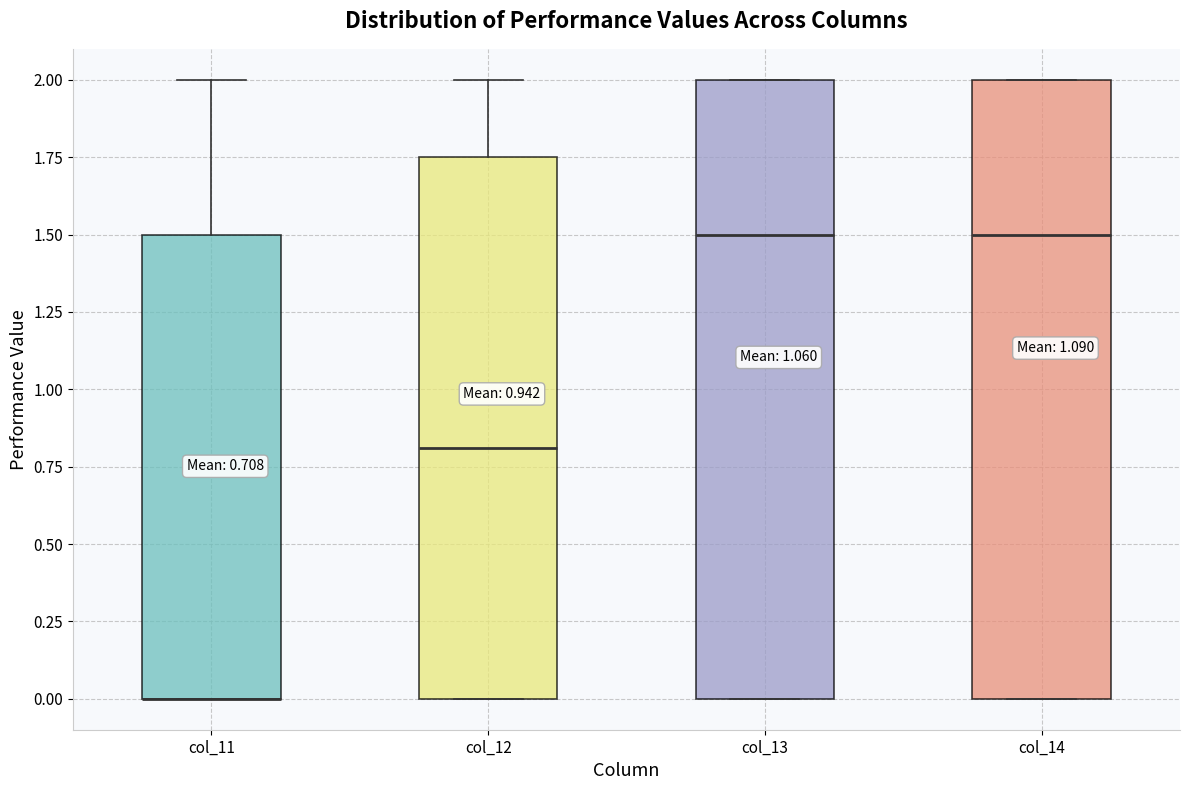

Reading left to right, read every box against the y-axis: the position of its median line, the range the box covers, and the ends of its whiskers. The values are not printed on the chart, so give them approximately, as read against the axis.

col_11: median 0.00 (drawn on the box's lower edge), box 0.00 to 1.50, whiskers 0.00 to 2.00
col_12: median 0.80, box 0.00 to 1.75, whiskers 0.00 to 2.00
col_13: median 1.50, box 0.00 to 2.00, whiskers 0.00 to 2.00
col_14: median 1.50, box 0.00 to 2.00, whiskers 0.00 to 2.00